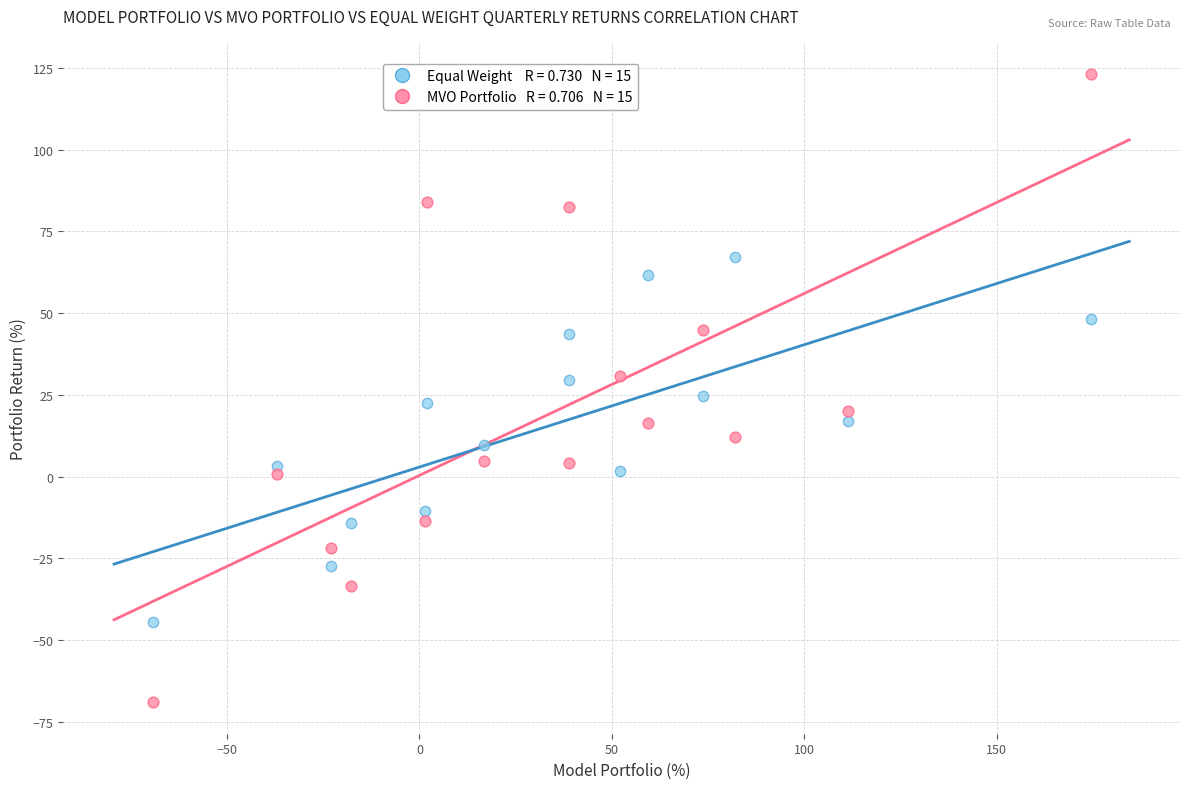

Across all data points, what is the range of X values (max minus min)?

243.8